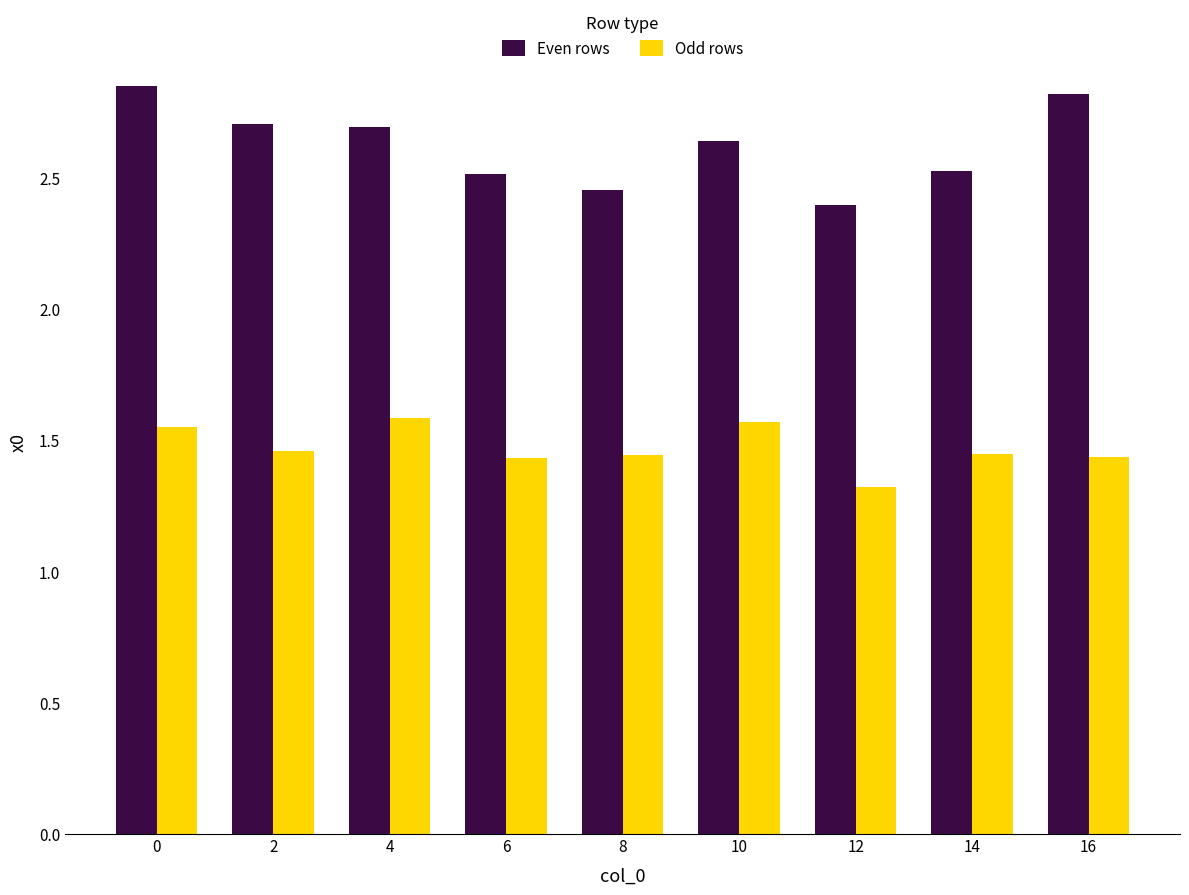

List the series in order of their overall mean, lowest first.

Odd rows, Even rows